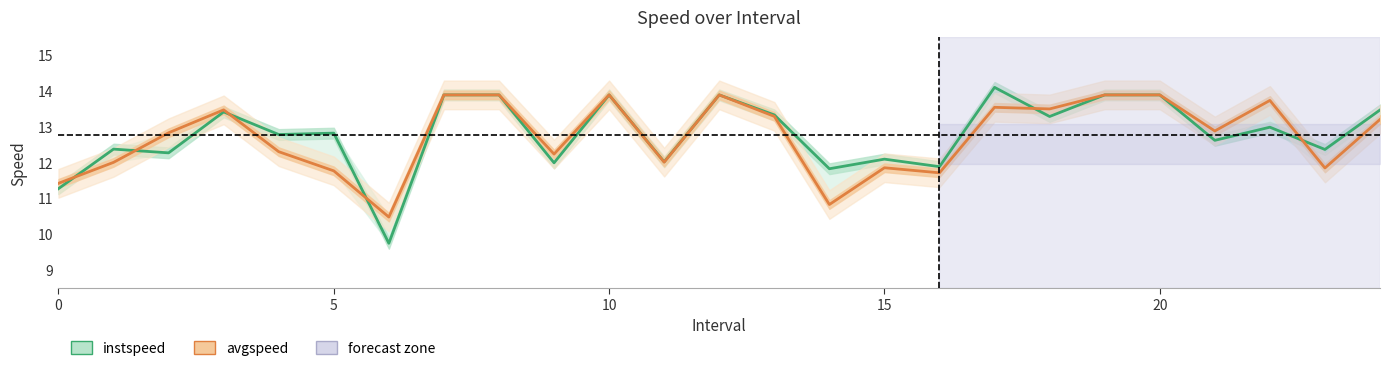

What is the label of the 9th point from the right?

16